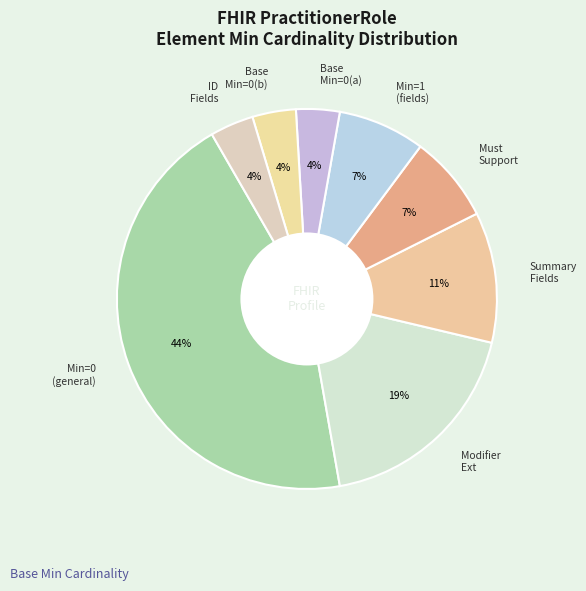

Combined, do Min=1 (fields) and Min=0 (general) account for over 50%?

Yes